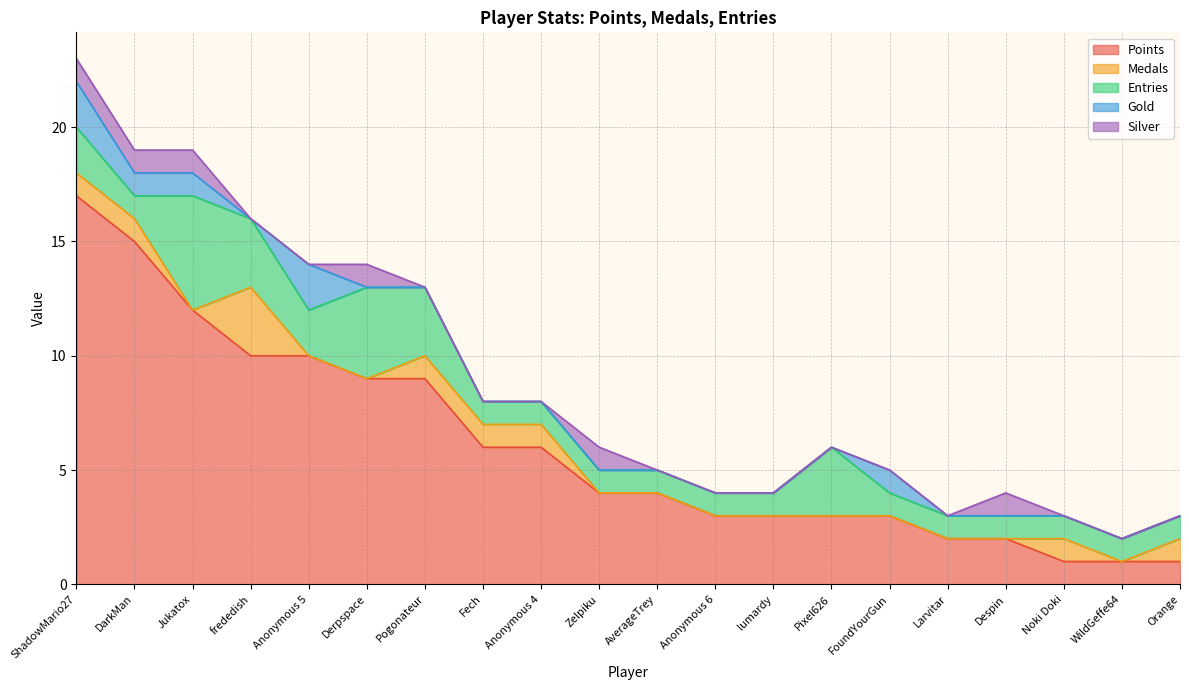

What is the lowest value of the Points series?

1